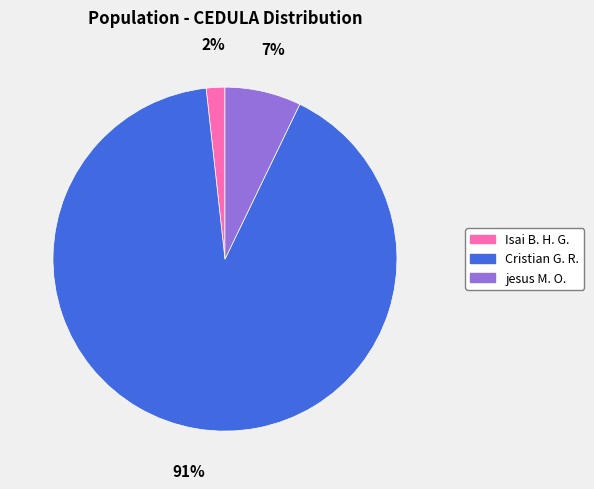

To the nearest percent, what is the average slice percentage?

33%